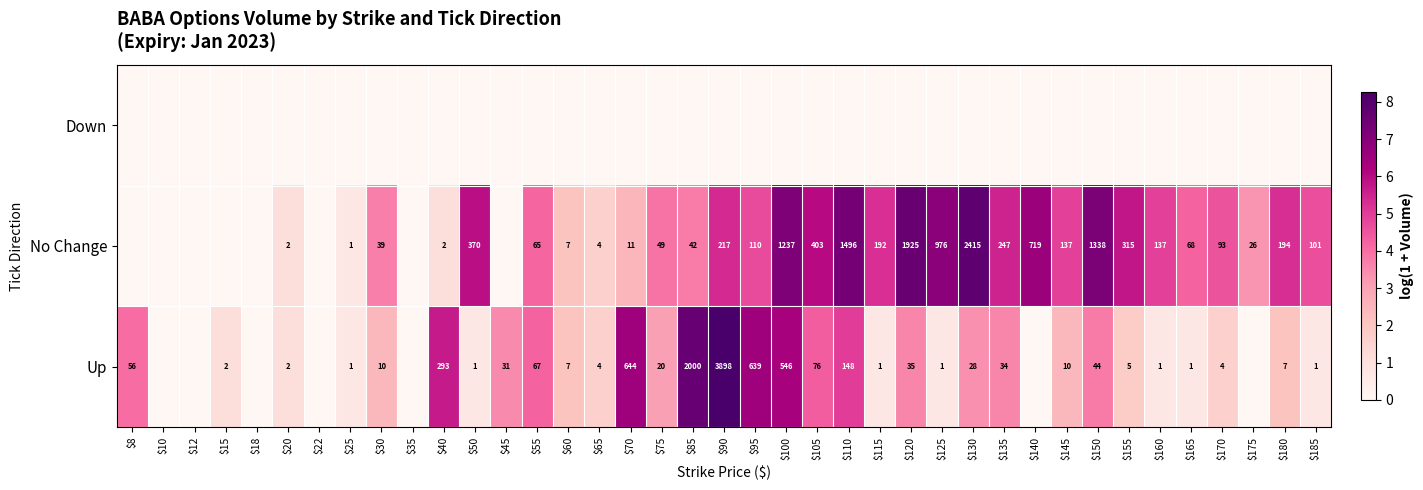

Count the number of categories in the chart.

39